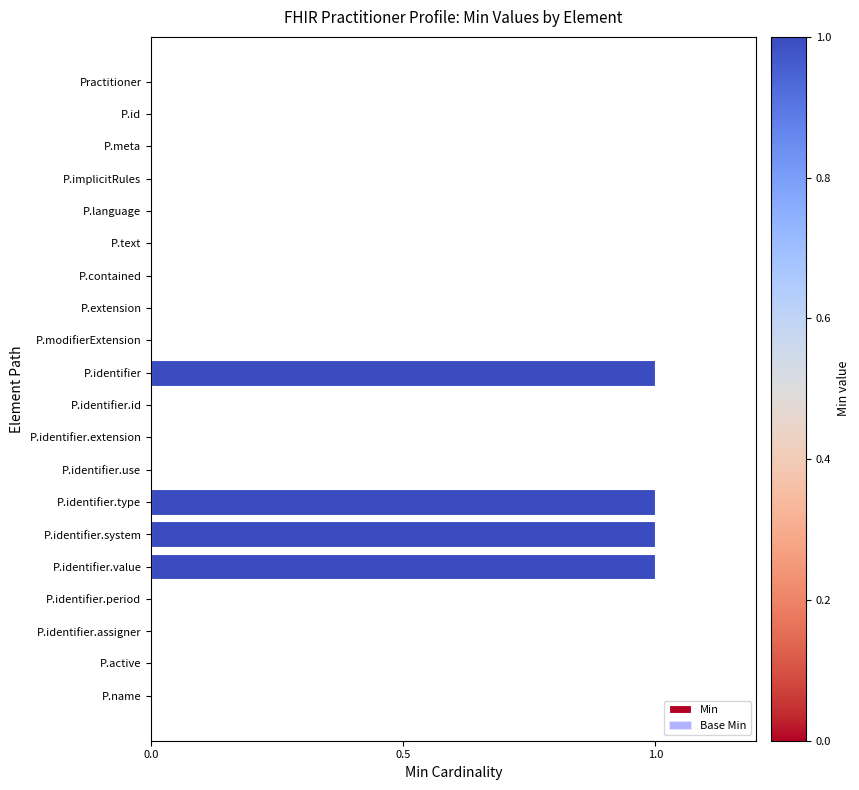

Reading top to bottom, extract all data points from this chart.

Practitioner=0	P.id=0	P.meta=0	P.implicitRules=0	P.language=0	P.text=0	P.contained=0	P.extension=0	P.modifierExtension=0	P.identifier=1	P.identifier.id=0	P.identifier.extension=0	P.identifier.use=0	P.identifier.type=1	P.identifier.system=1	P.identifier.value=1	P.identifier.period=0	P.identifier.assigner=0	P.active=0	P.name=0